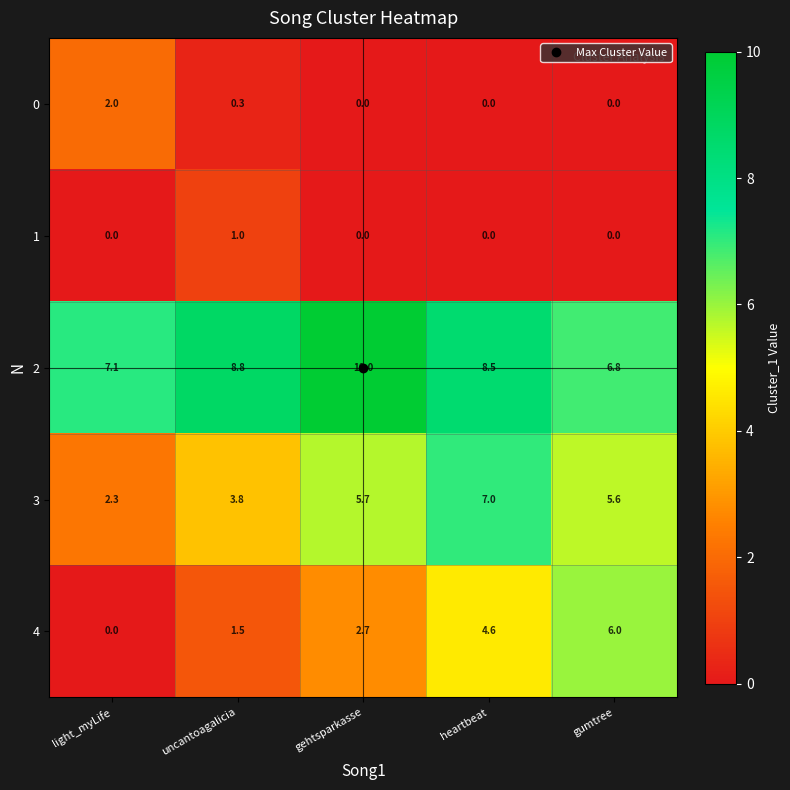

Rank the series at uncantoagalicia from highest to lowest value.

row_2, row_3, row_4, row_1, row_0